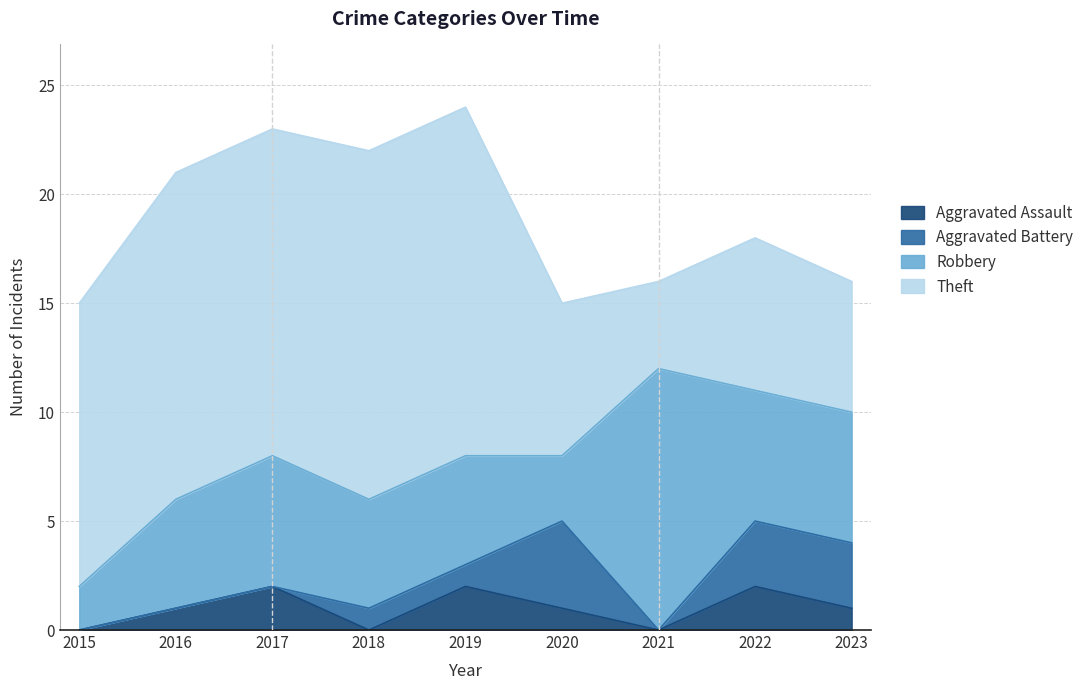

At which category does Robbery reach its first local peak?

2017